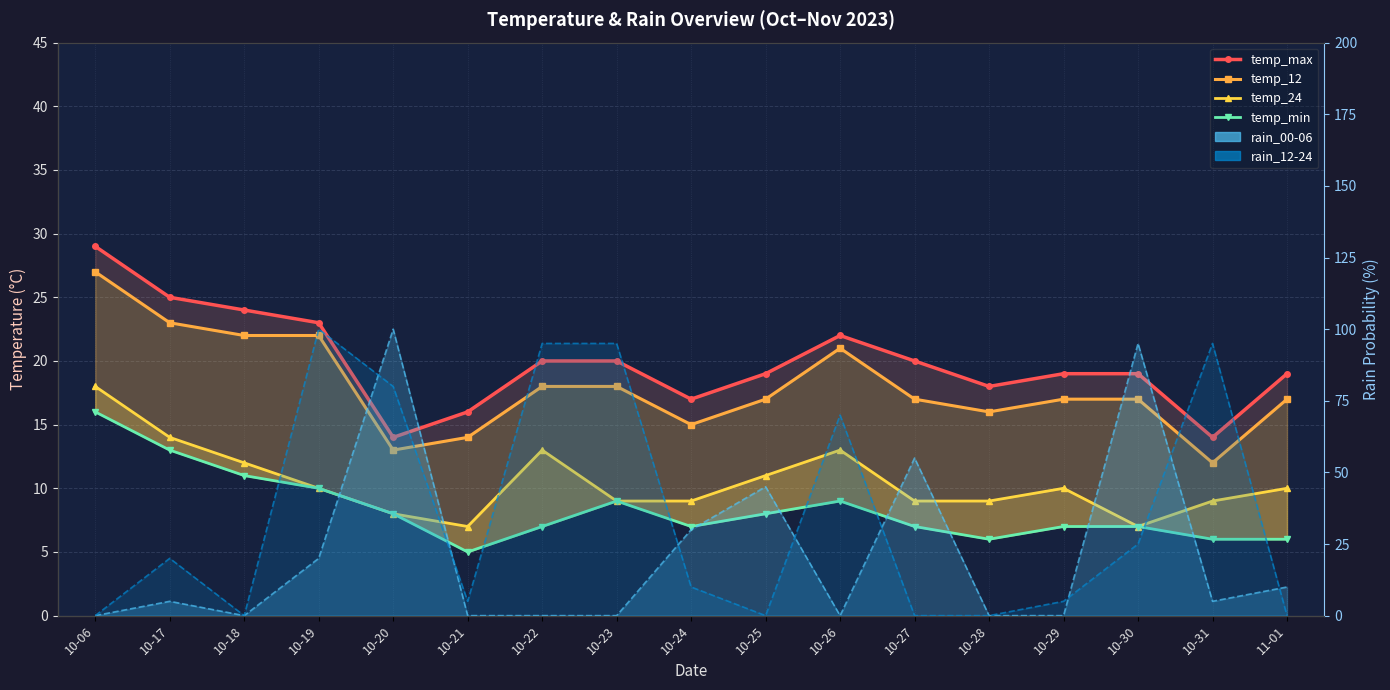

How many data points in temp_24 are less than 10?

8